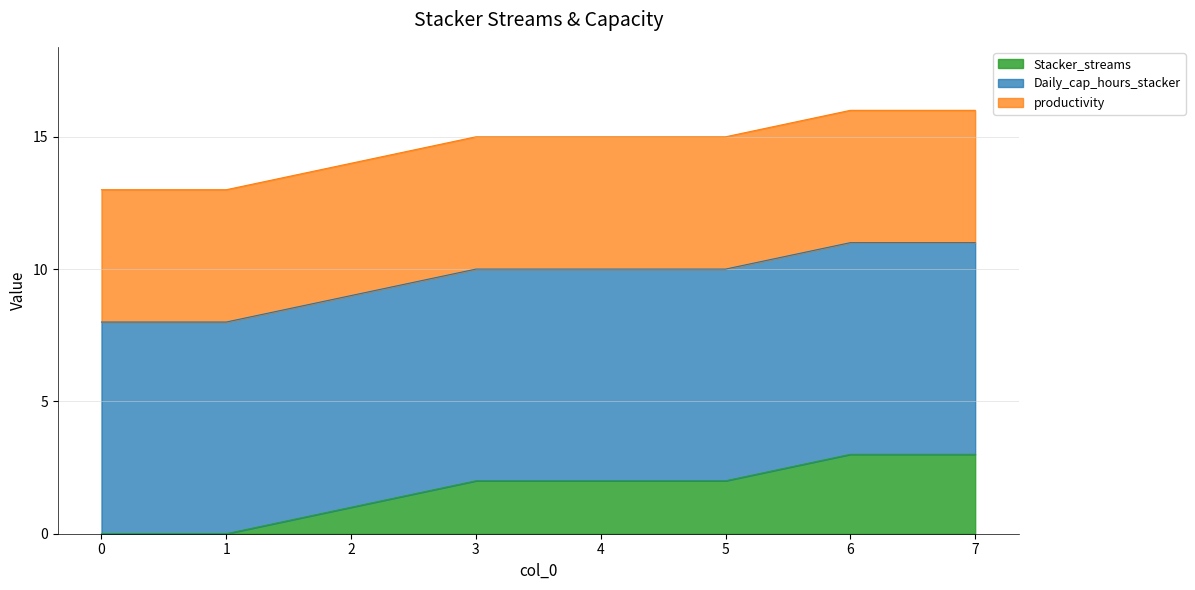

Reading right to left, transcribe all the data shown in this chart.

Stacker_streams: 3	3	2	2	2	1	0	0
Daily_cap_hours_stacker: 8	8	8	8	8	8	8	8
productivity: 5	5	5	5	5	5	5	5